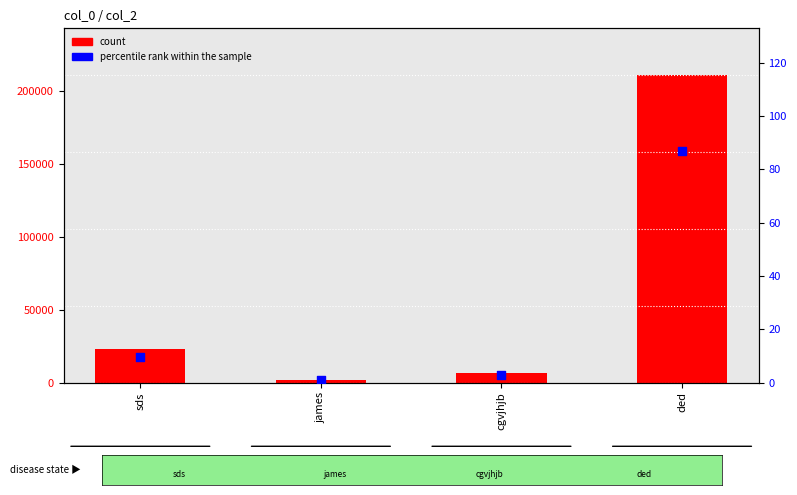

At how many categories does at least one series exceed 58974?

1